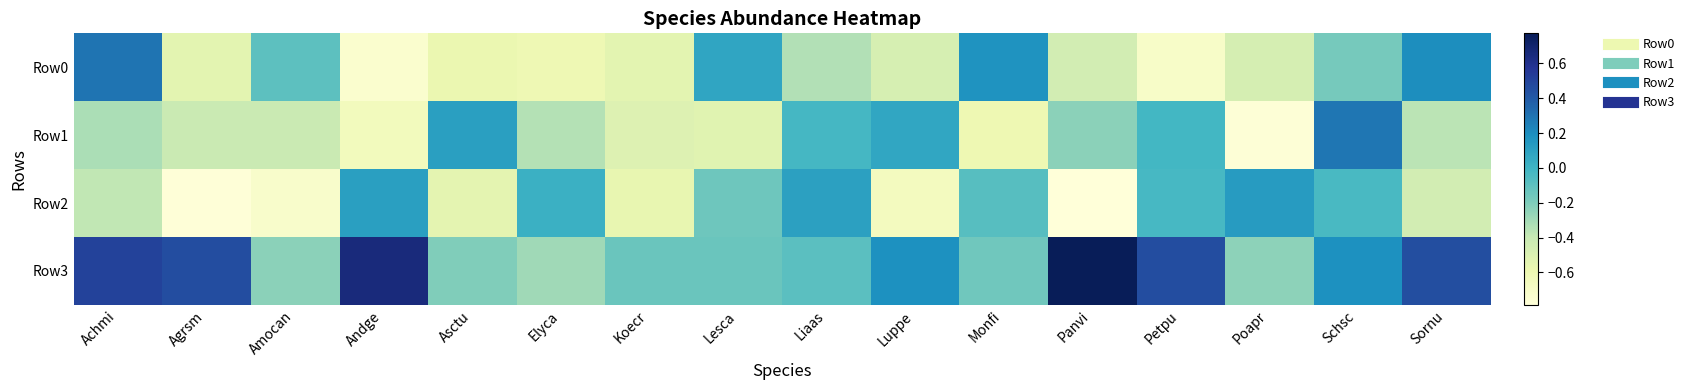

Which series has the widest spread of values?

Row3